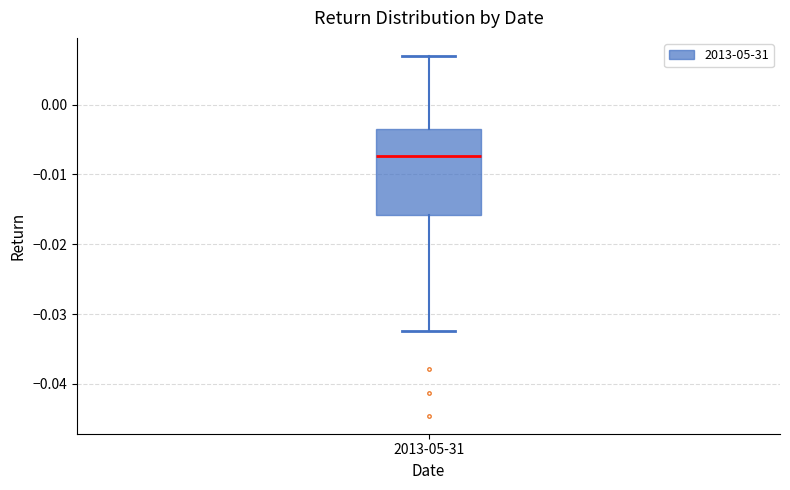

Read this box plot against the y-axis: the position of the median line, the range covered by the box, and the ends of both whiskers. The values are not printed on the chart, so give them approximately, as read against the axis.

median -0.007, box -0.016 to -0.004, whiskers -0.032 to 0.007